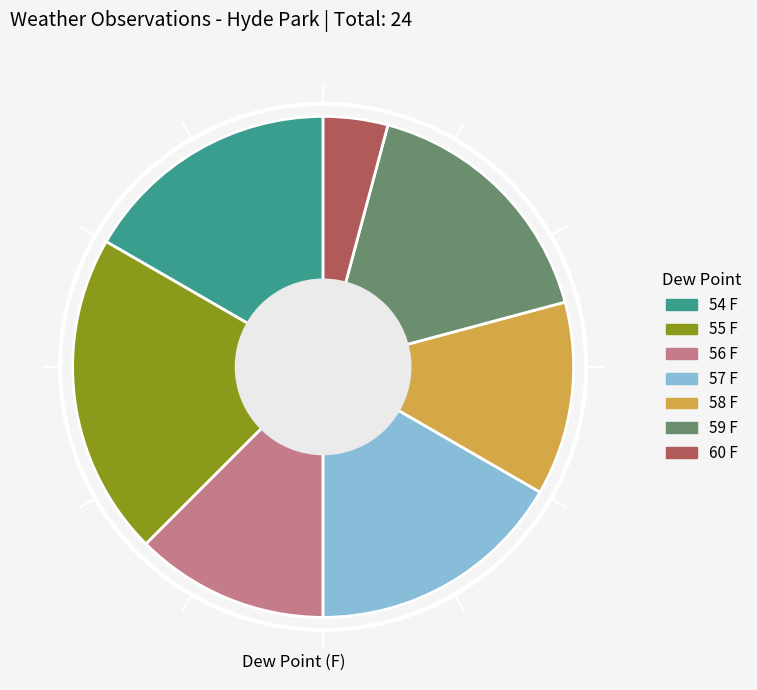

Is there any slice that represents more than half of the pie?

No